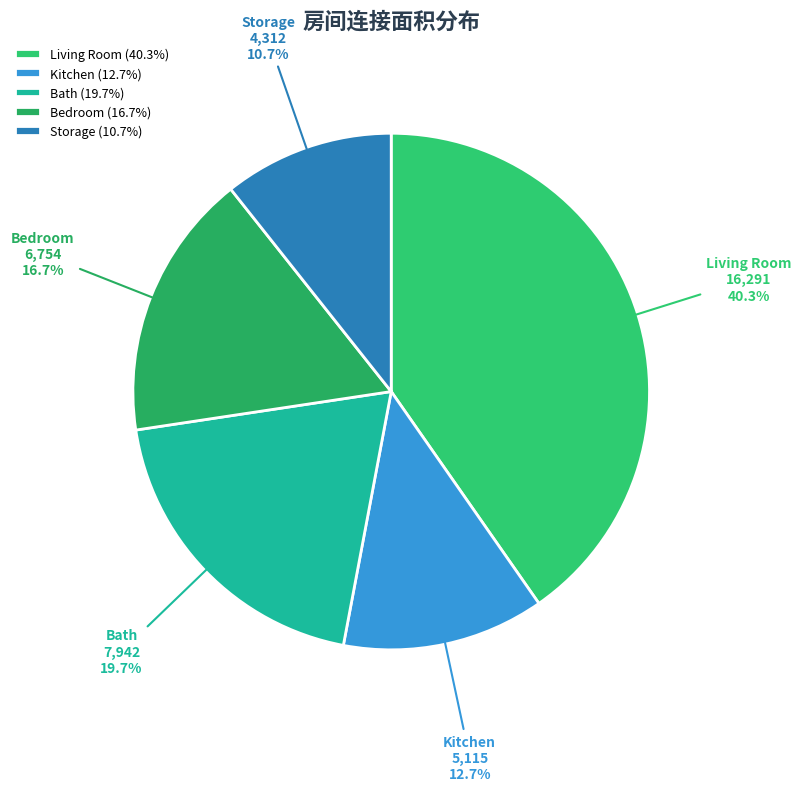

Does any single category account for the majority?

No